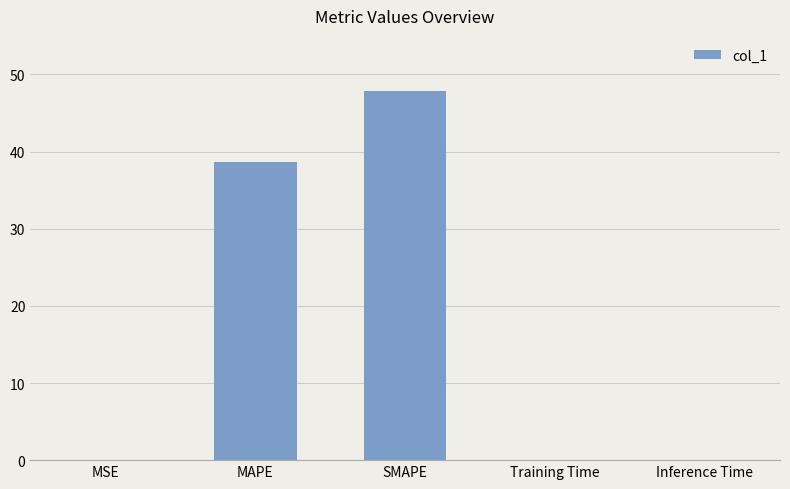

Which category has the highest value across all series?

SMAPE